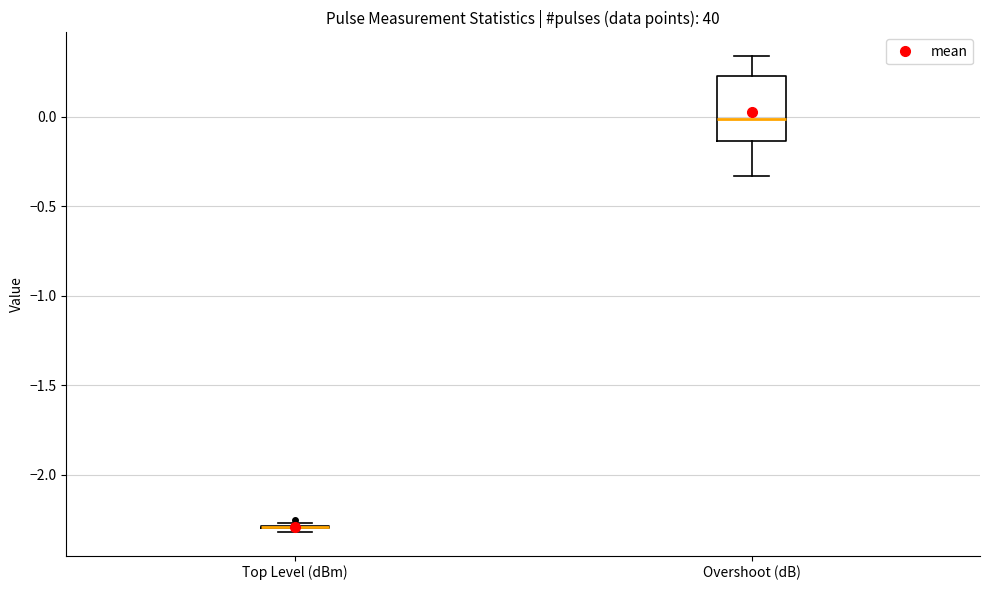

Reading left to right, transcribe this box plot: for each box, give where its median line is, the range the box spans, and where its two whiskers end, as read against the y-axis. The values are not printed on the chart, so give them approximately, as read against the axis.

Top Level (dBm): box collapsed to a line at -2.30, whiskers -2.30 to -2.25
Overshoot (dB): median 0.00, box -0.15 to 0.25, whiskers -0.35 to 0.35